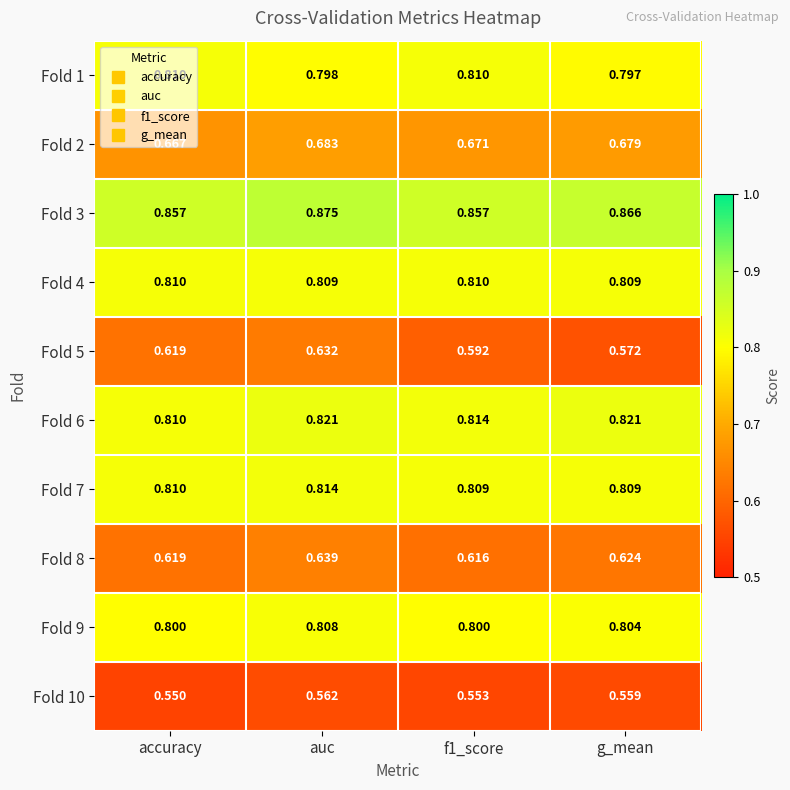

Is the value of Fold 3 at auc greater than the value of Fold 6 at auc?

Yes